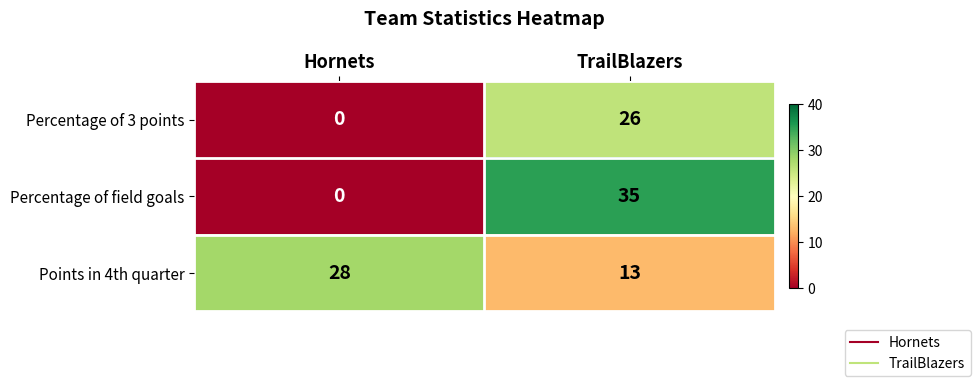

Which series has the largest range (max minus min)?

Percentage of field goals